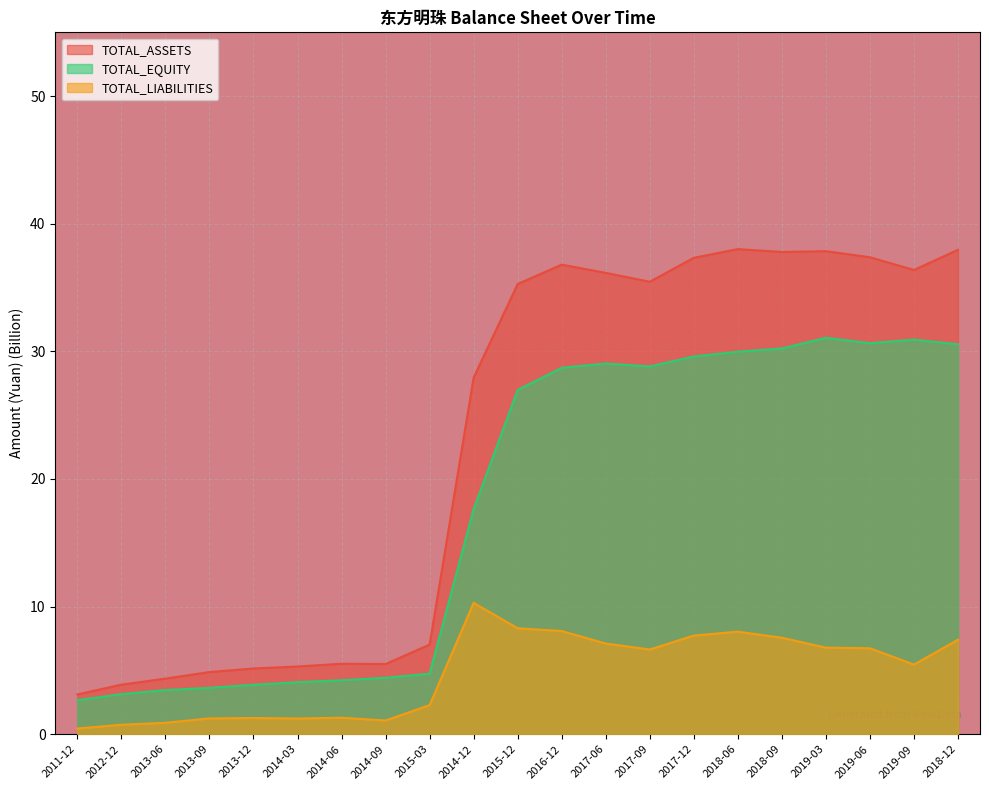

What is the difference between the highest and lowest values at 2015-12?

27.0